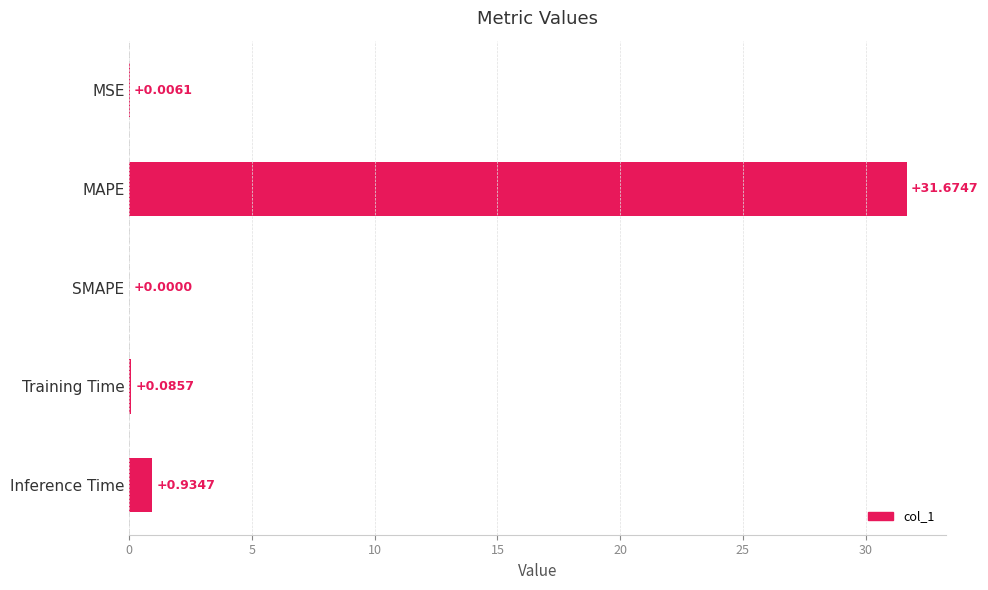

How many values are above zero?

4